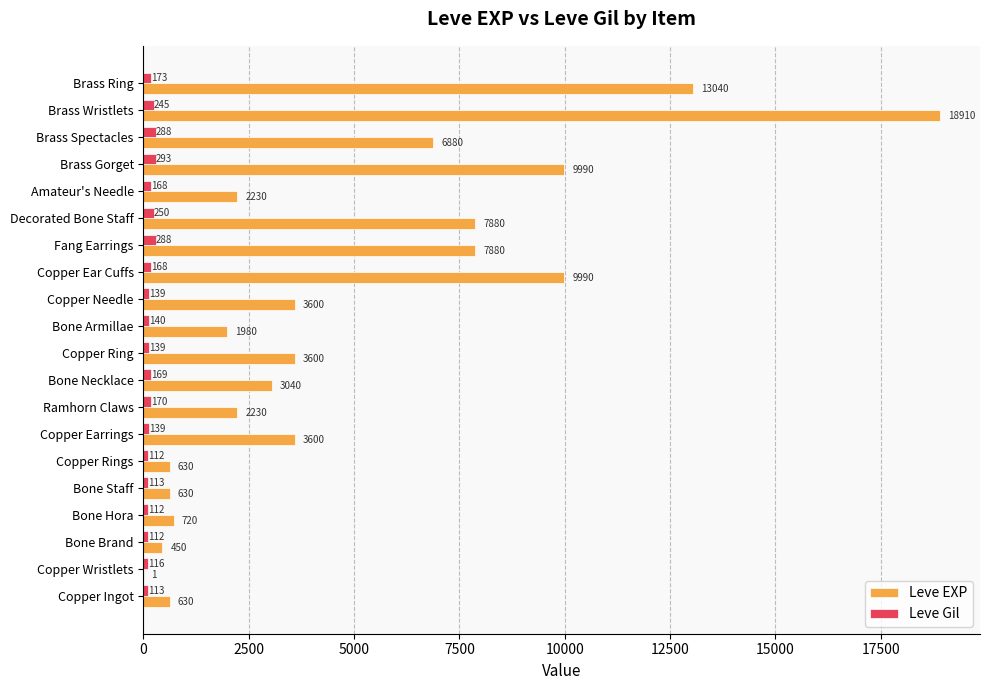

How many series are shown in this chart?

2